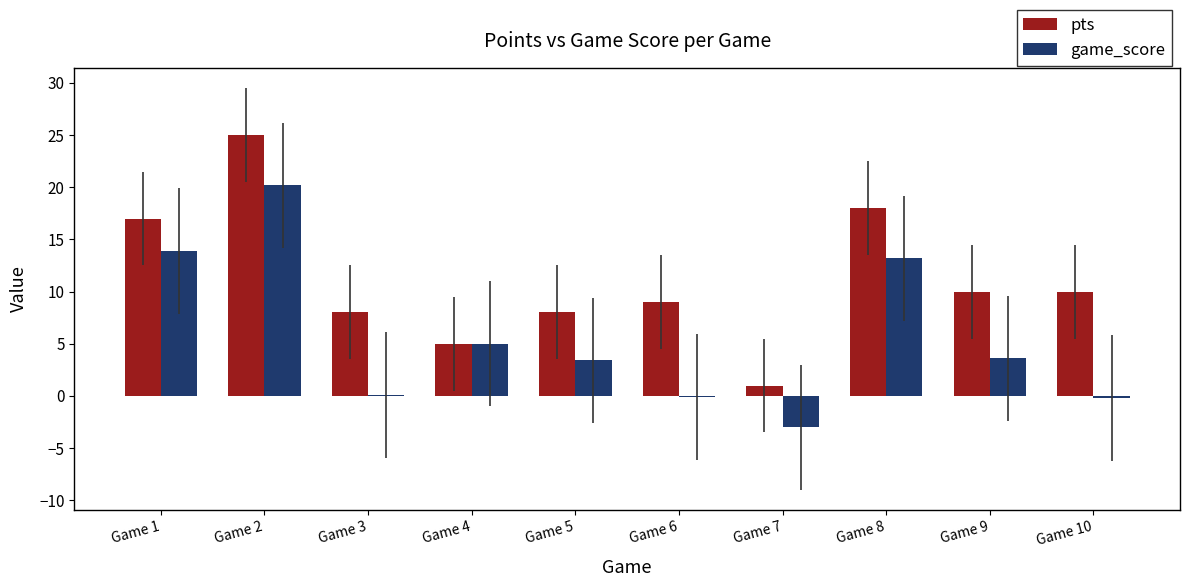

What is the difference between the game_score values at Game 4 and Game 9?

1.4